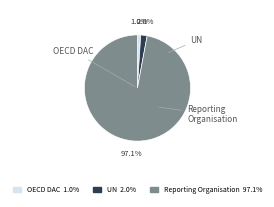

To the nearest percent, what is the difference between the Reporting Organisation and OECD DAC slice percentages?

96%